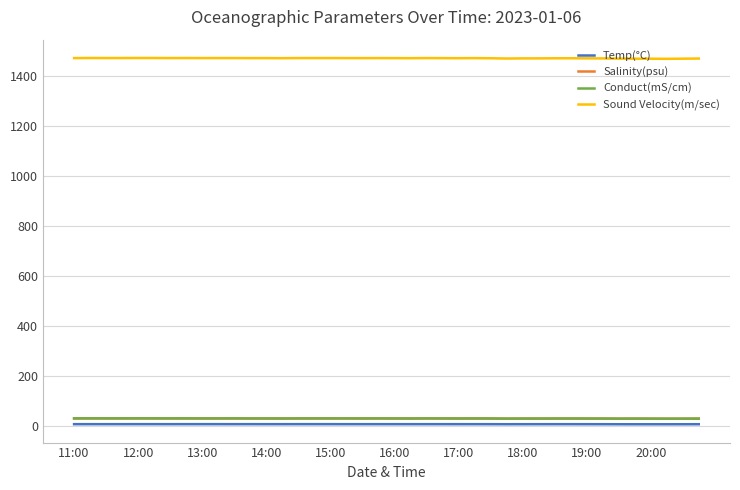

True or false: Conduct(mS/cm) has more than 2 points higher than both neighbors.

True